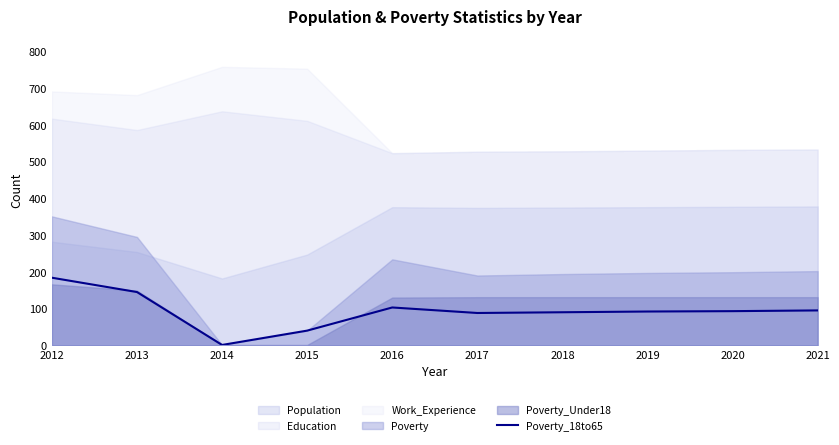

At which label does Poverty_18to65 reach its peak?

2012